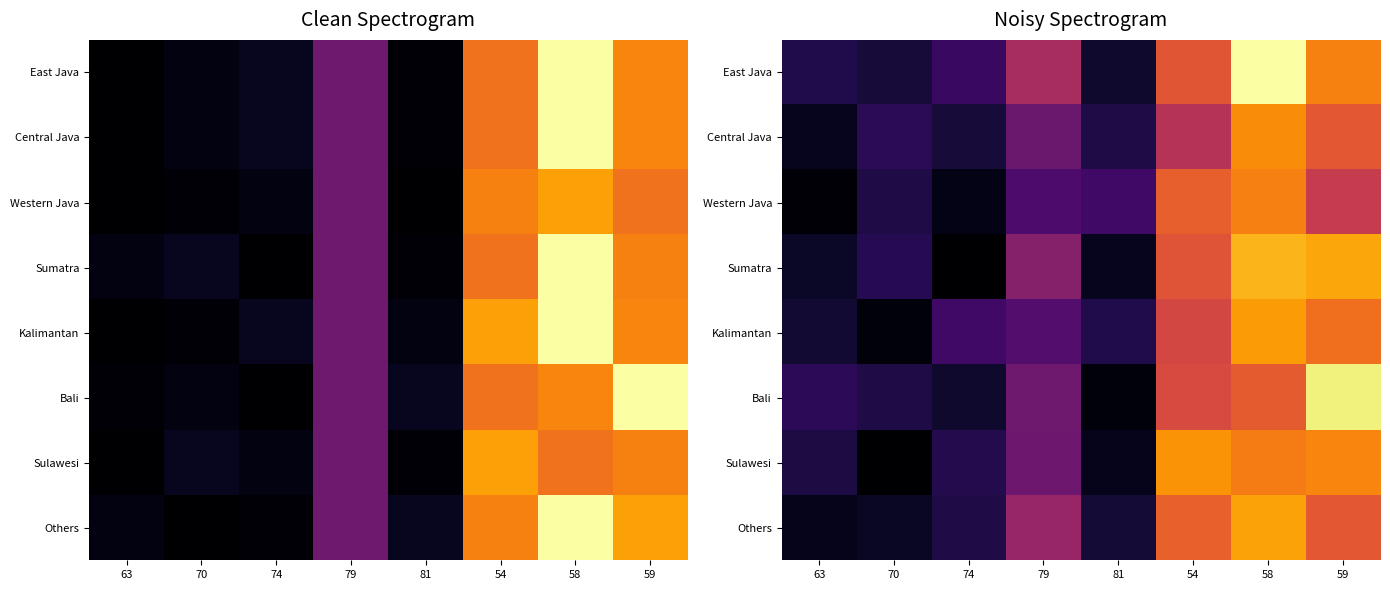

What is the sum of the Sulawesi values at 54 and 79?

12905.7